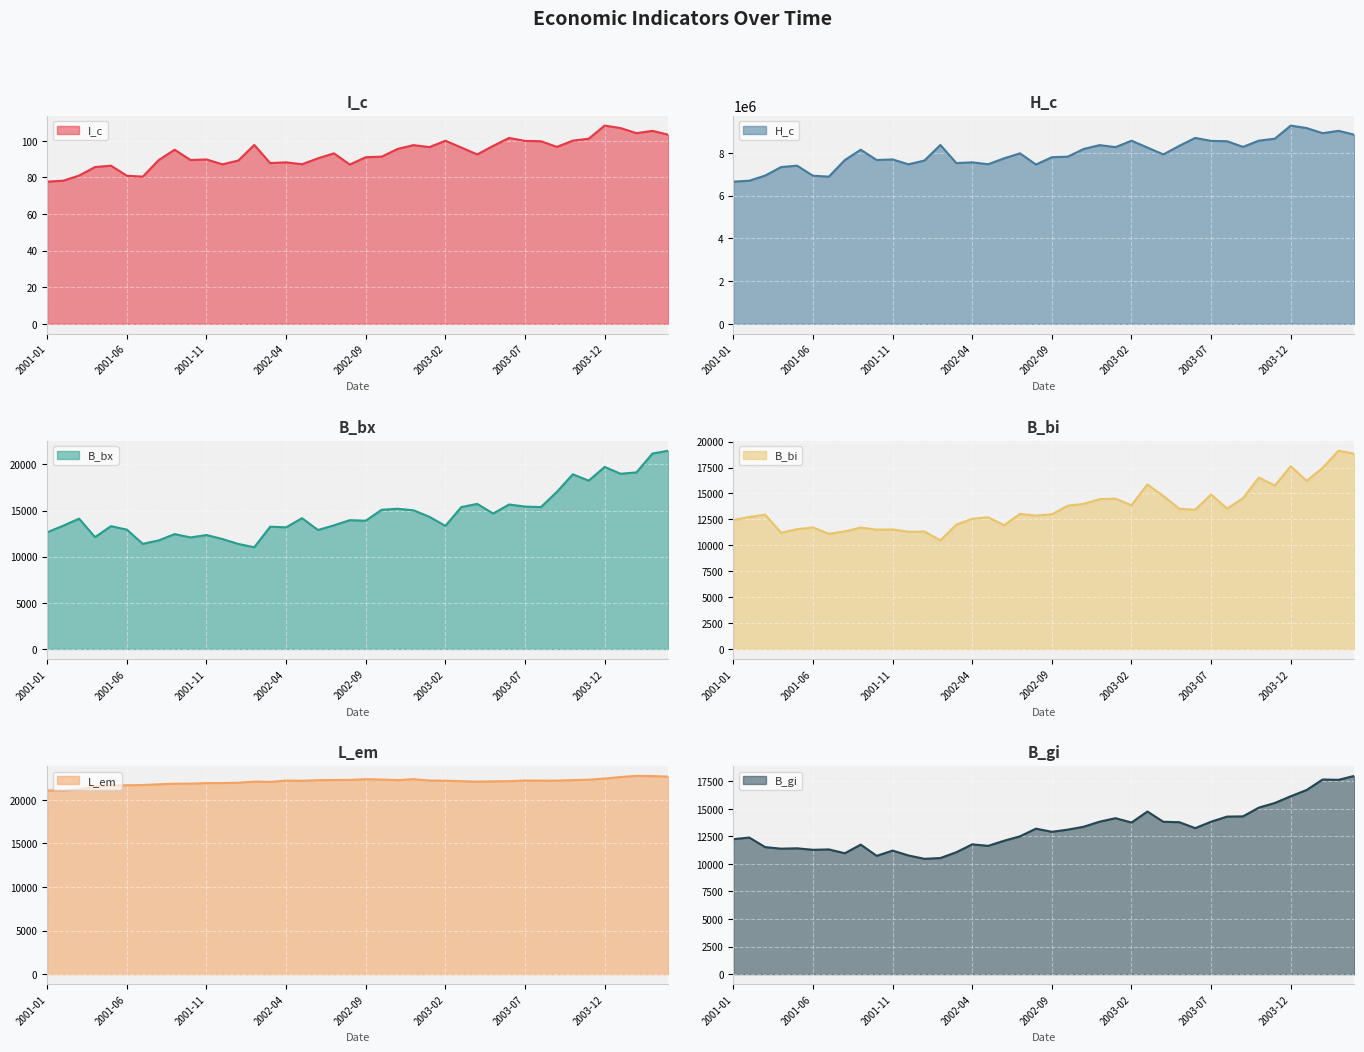

At which category does B_bx reach its first local peak?

2001-03